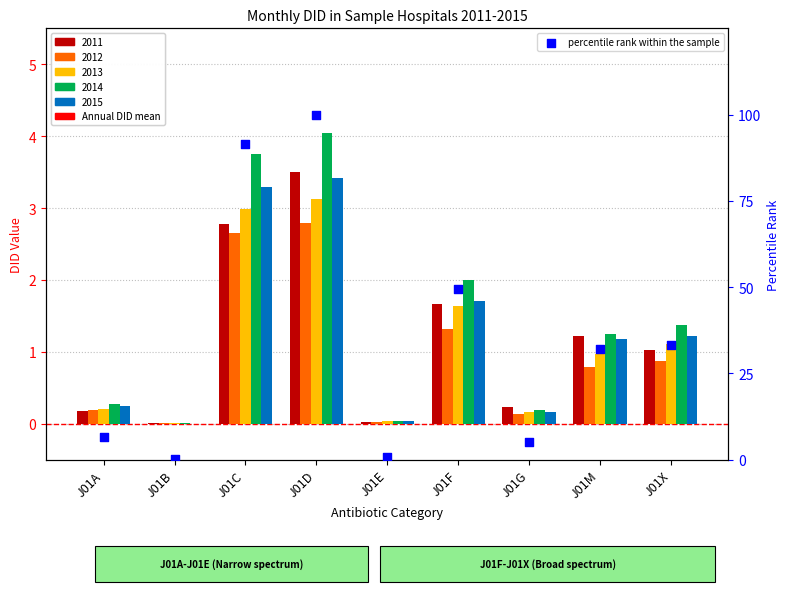

Which has a higher value, J01D or J01C?

J01D